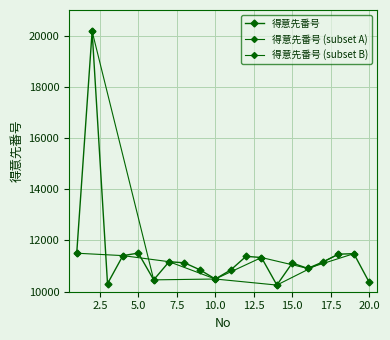

What is the difference between the maximum and minimum values?

9910